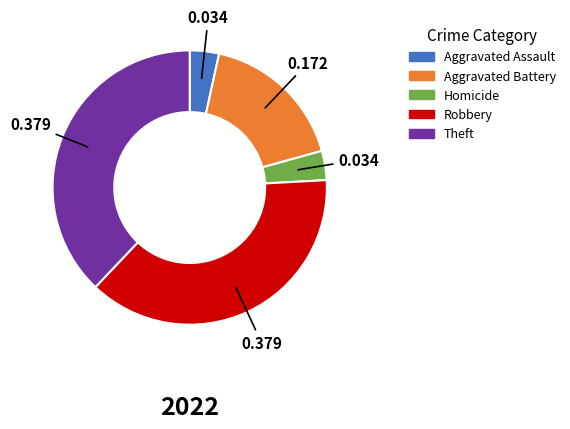

Does any single category account for the majority?

No